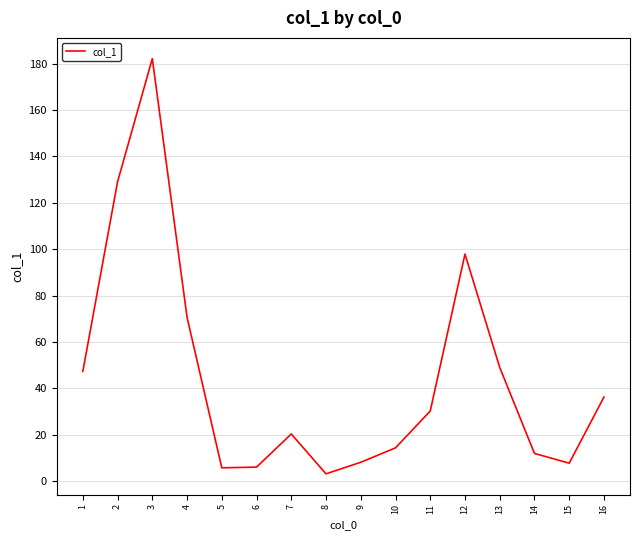

What is the change in value from 6 to 12?

+91.9